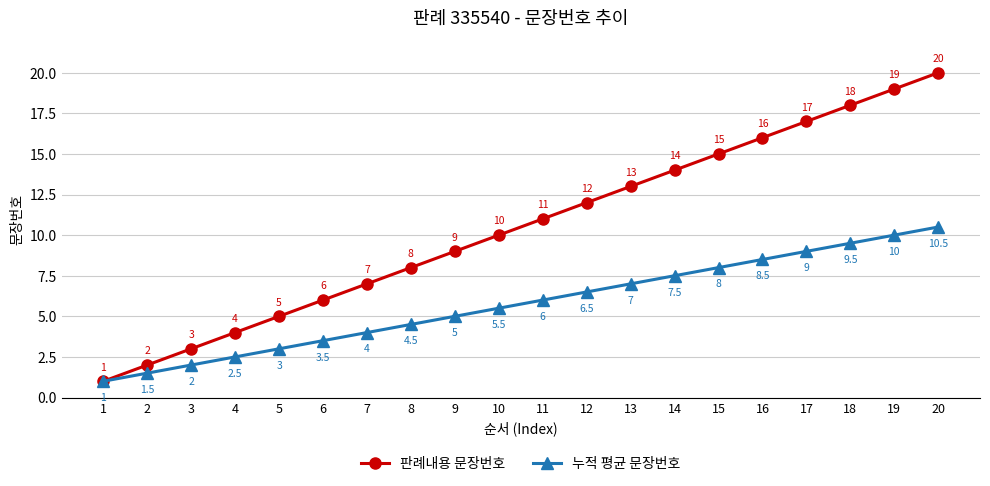

Where is 누적 평균 문장번호 nearest to the value 5?

9